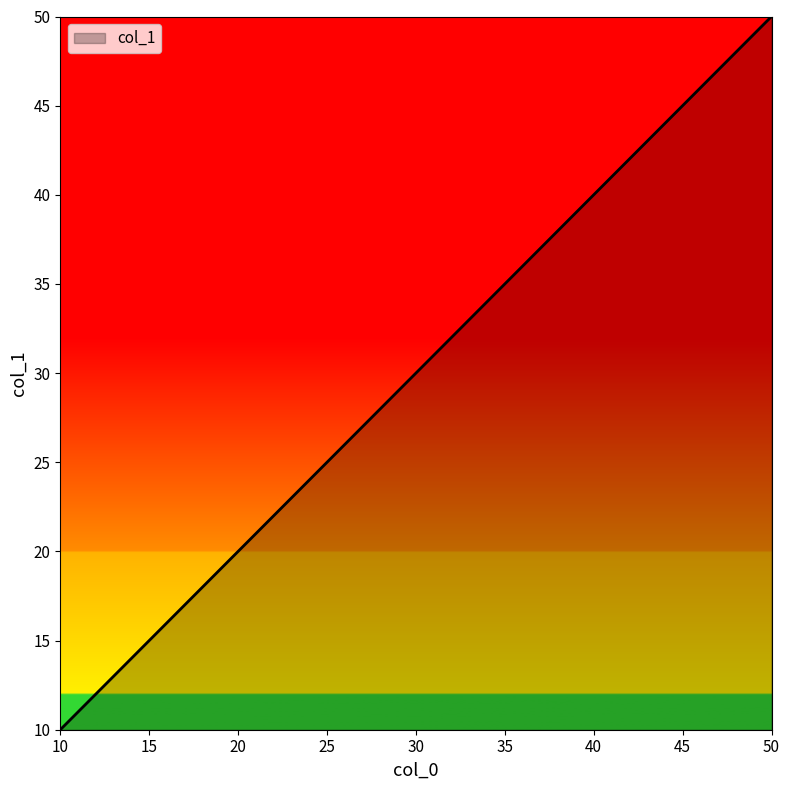

Is it true that the value at 10 is 17?

False